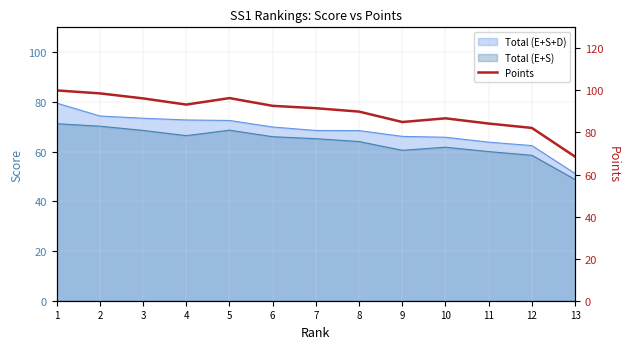

Reading left to right, extract all data points from this chart.

1=100.0	2=98.6	3=96.2	4=93.3	5=96.3	6=92.7	7=91.5	8=89.9	9=85.0	10=86.7	11=84.2	12=82.2	13=68.5